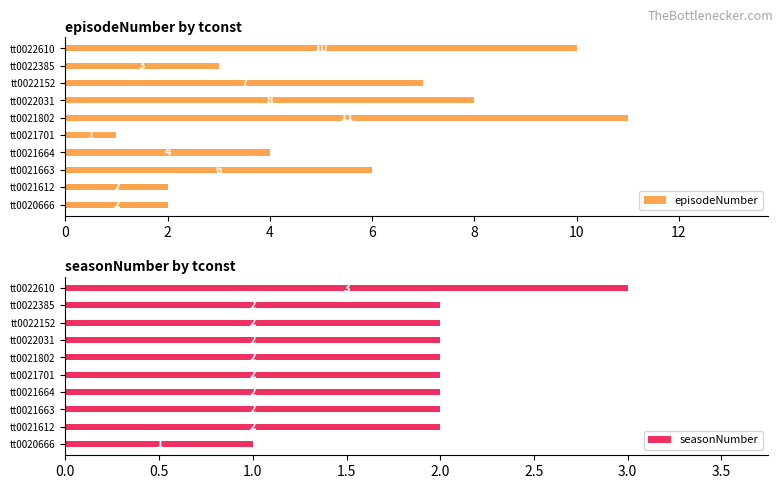

Is it true that episodeNumber equals 10 at tt0022610?

True